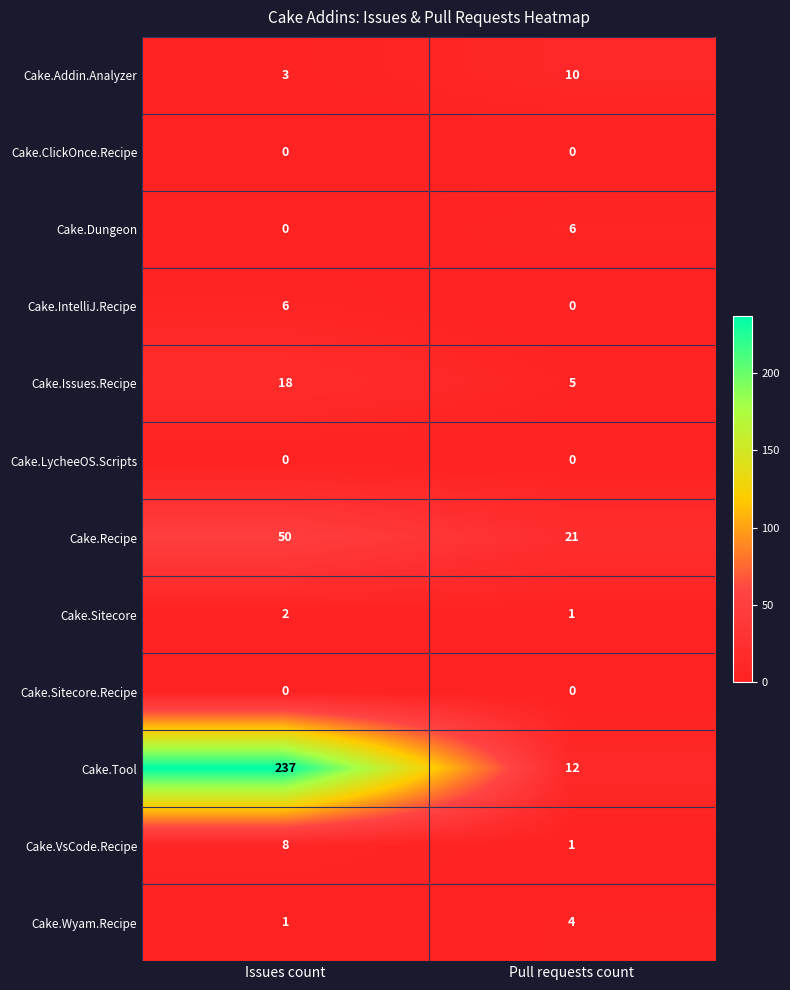

Reading right to left, transcribe all the data shown in this chart.

Cake.Addin.Analyzer: Pull requests count=10	Issues count=3
Cake.ClickOnce.Recipe: Pull requests count=0	Issues count=0
Cake.Dungeon: Pull requests count=6	Issues count=0
Cake.IntelliJ.Recipe: Pull requests count=0	Issues count=6
Cake.Issues.Recipe: Pull requests count=5	Issues count=18
Cake.LycheeOS.Scripts: Pull requests count=0	Issues count=0
Cake.Recipe: Pull requests count=21	Issues count=50
Cake.Sitecore: Pull requests count=1	Issues count=2
Cake.Sitecore.Recipe: Pull requests count=0	Issues count=0
Cake.Tool: Pull requests count=12	Issues count=237
Cake.VsCode.Recipe: Pull requests count=1	Issues count=8
Cake.Wyam.Recipe: Pull requests count=4	Issues count=1